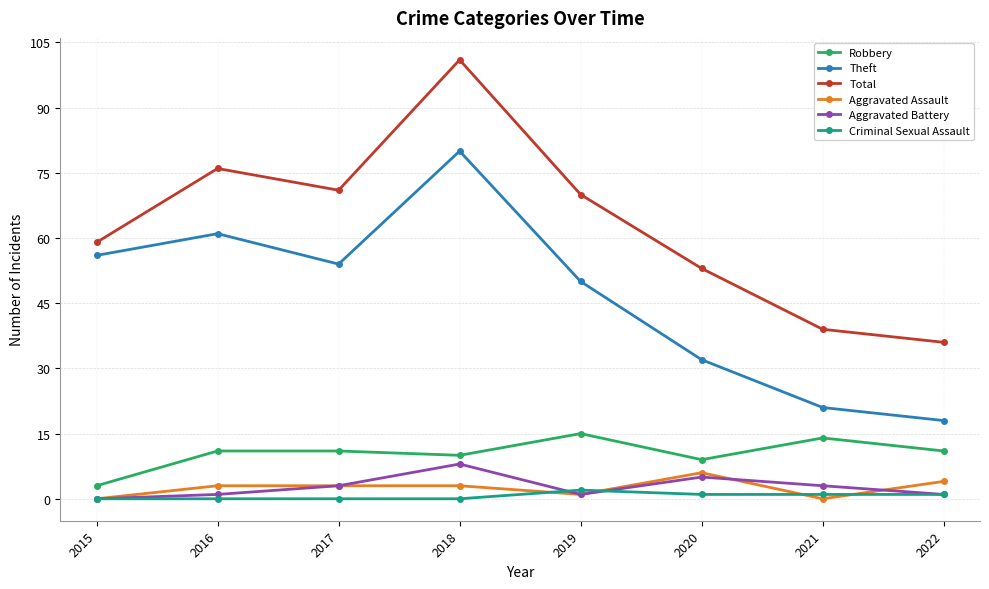

What value does the Theft series have at 2018, to the nearest 10?

80